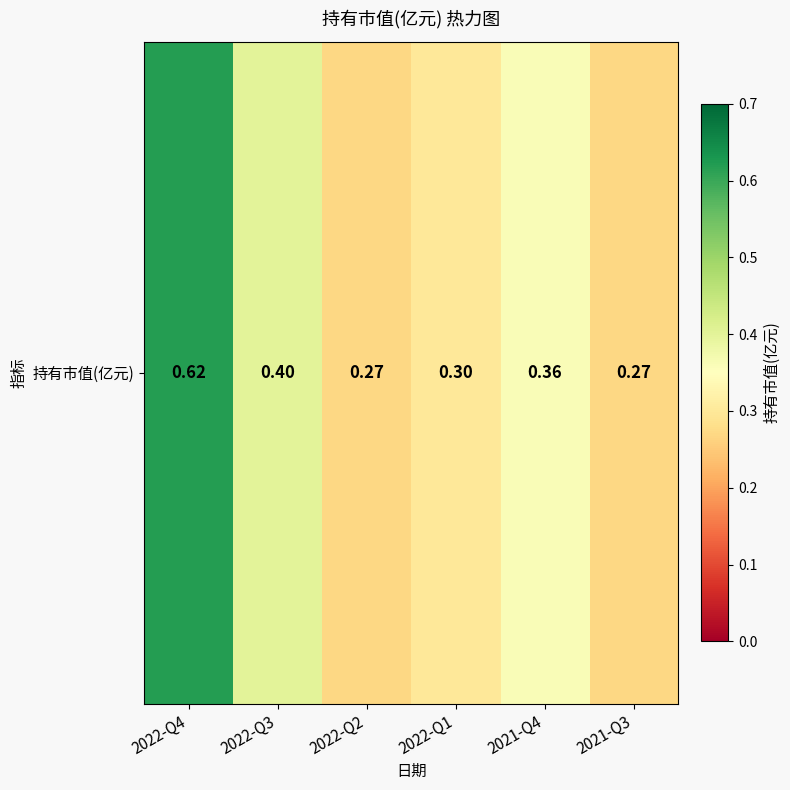

True or false: the data shows 0.6 at 2022-Q4.

True